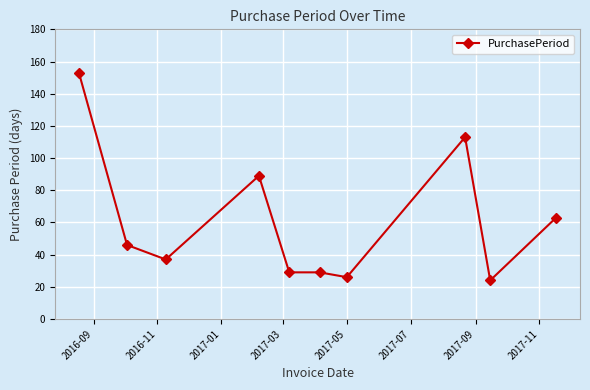

What is the value of the 4th point from the left?

89